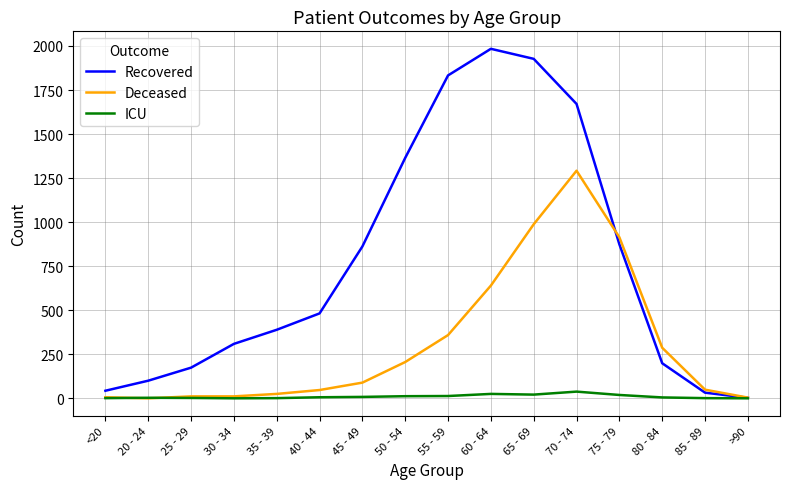

What position from the right is 70 - 74?

5